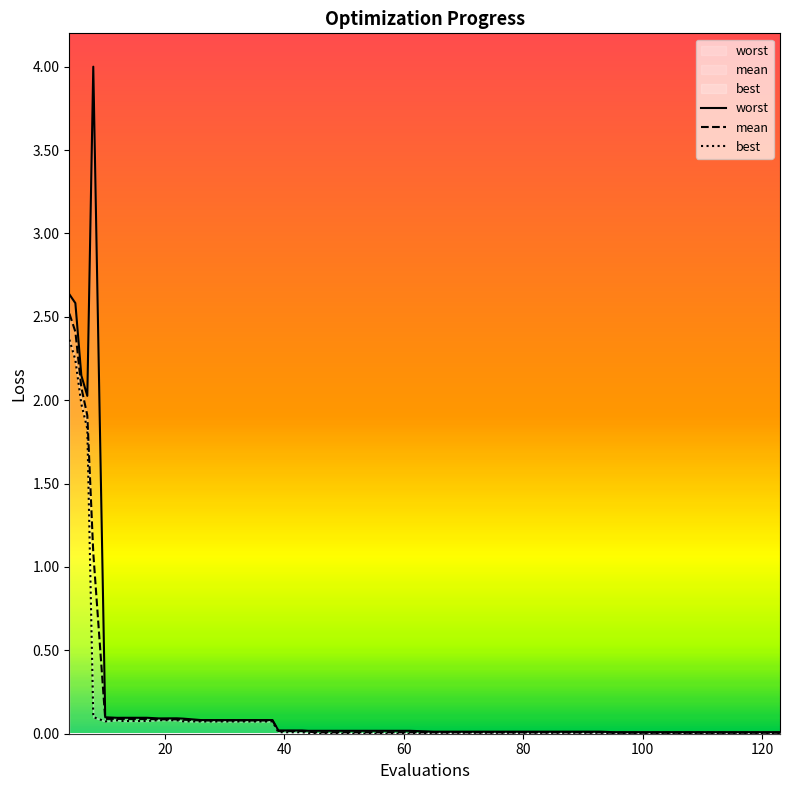

Reading left to right, transcribe all the data shown in this chart.

worst: 2.6	2.6	2.1	2.0	4.0	0.1	0.1	0.1	0.1	0.1	0.1	0.1	0.1	0.1	0.1	0.1	0.0	0.0	0.0	0.0	0.0	0.0	0.0	0.0	0.0	0.0	0.0	0.0	0.0	0.0	0.0	0.0	0.0	0.0	0.0	0.0	0.0	0.0	0.0	0.0
mean: 2.5	2.4	2.1	1.9	1.1	0.1	0.1	0.1	0.1	0.1	0.1	0.1	0.1	0.1	0.1	0.1	0.0	0.0	0.0	0.0	0.0	0.0	0.0	0.0	0.0	0.0	0.0	0.0	0.0	0.0	0.0	0.0	0.0	0.0	0.0	0.0	0.0	0.0	0.0	0.0
best: 2.4	2.2	2.0	1.8	0.1	0.1	0.1	0.1	0.1	0.1	0.1	0.1	0.1	0.1	0.1	0.1	0.0	0.0	0.0	0.0	0.0	0.0	0.0	0.0	0.0	0.0	0.0	0.0	0.0	0.0	0.0	0.0	0.0	0.0	0.0	0.0	0.0	0.0	0.0	0.0